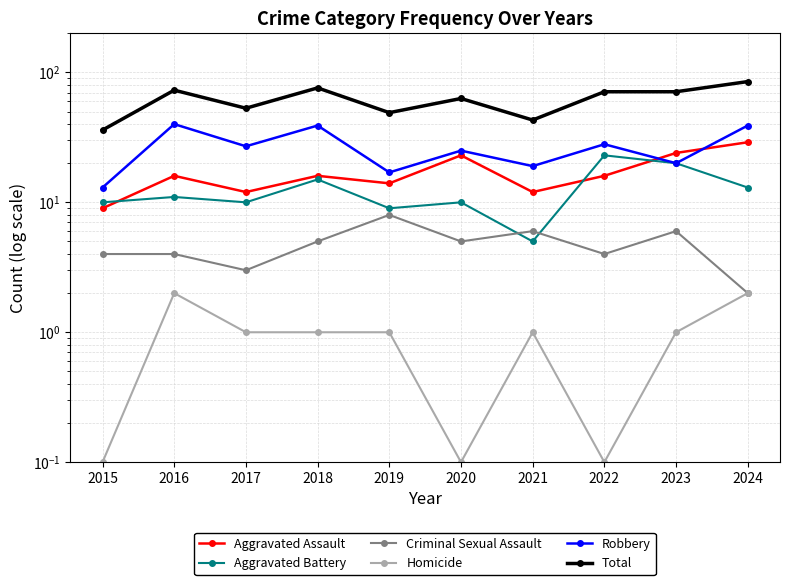

Reading left to right, list all the values displayed in this chart.

Aggravated Assault: 9.0	16.0	12.0	16.0	14.0	23.0	12.0	16.0	24.0	29.0
Aggravated Battery: 10.0	11.0	10.0	15.0	9.0	10.0	5.0	23.0	20.0	13.0
Criminal Sexual Assault: 4.0	4.0	3.0	5.0	8.0	5.0	6.0	4.0	6.0	2.0
Homicide: 0.1	2.0	1.0	1.0	1.0	0.1	1.0	0.1	1.0	2.0
Robbery: 13.0	40.0	27.0	39.0	17.0	25.0	19.0	28.0	20.0	39.0
Total: 36.0	73.0	53.0	76.0	49.0	63.0	43.0	71.0	71.0	85.0